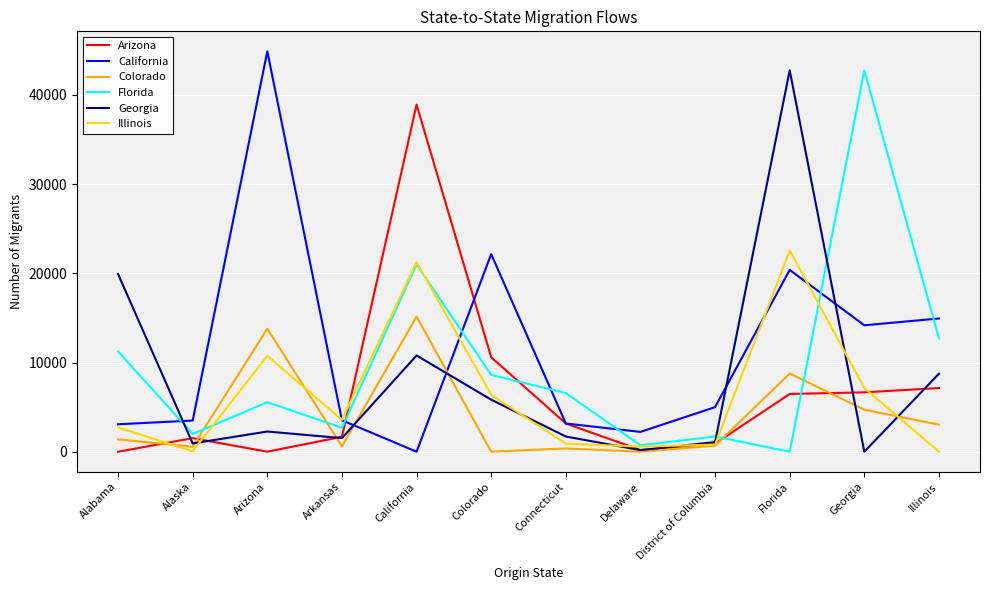

Between which two adjacent categories do Colorado and California first intersect?

Arkansas and California